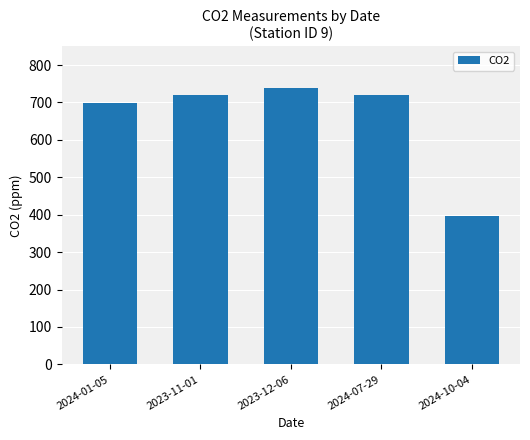

At which category does the chart reach its minimum across all series?

2024-10-04